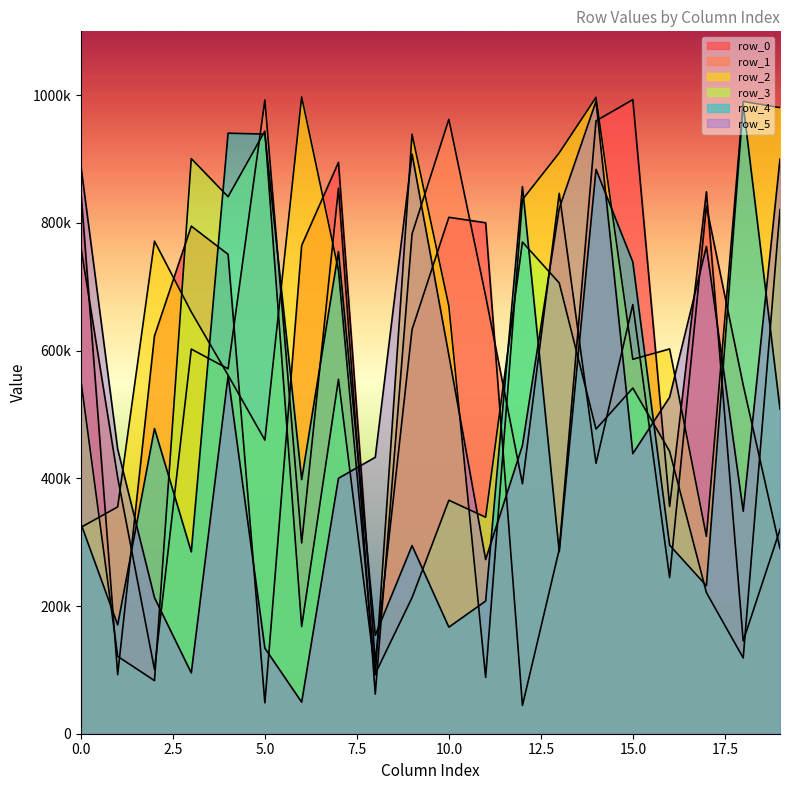

True or false: row_4 has a value of 477959 at 2.

True